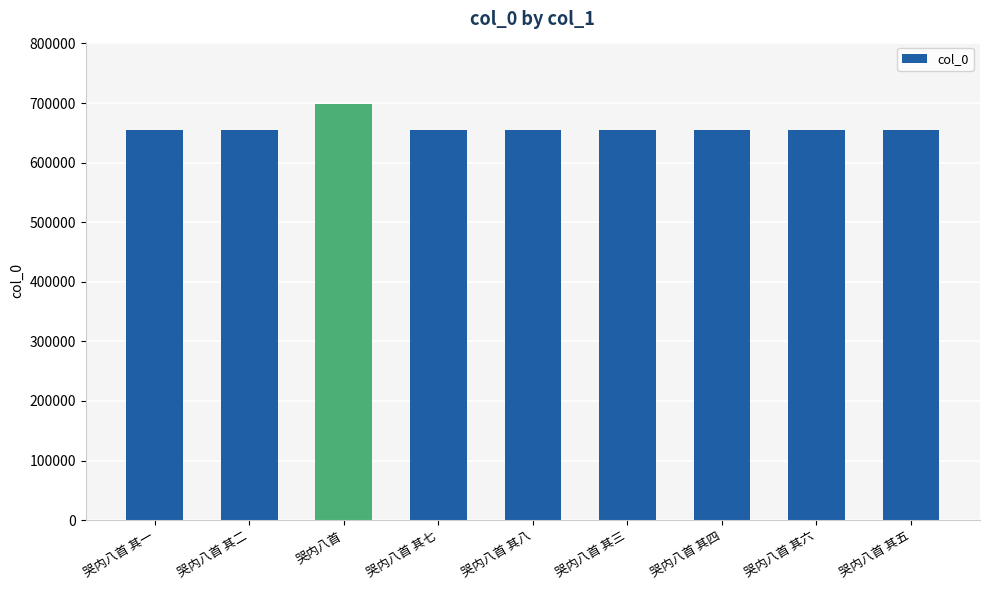

What is the label of the 2nd bar from the left?

哭内八首 其二